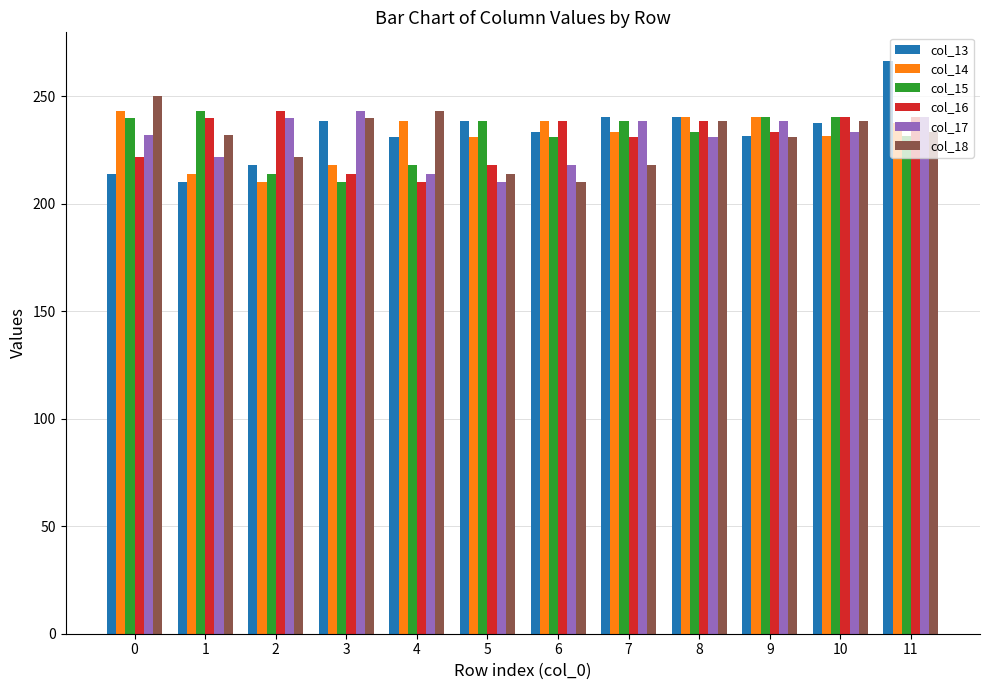

At how many categories does at least one series exceed 225?

12